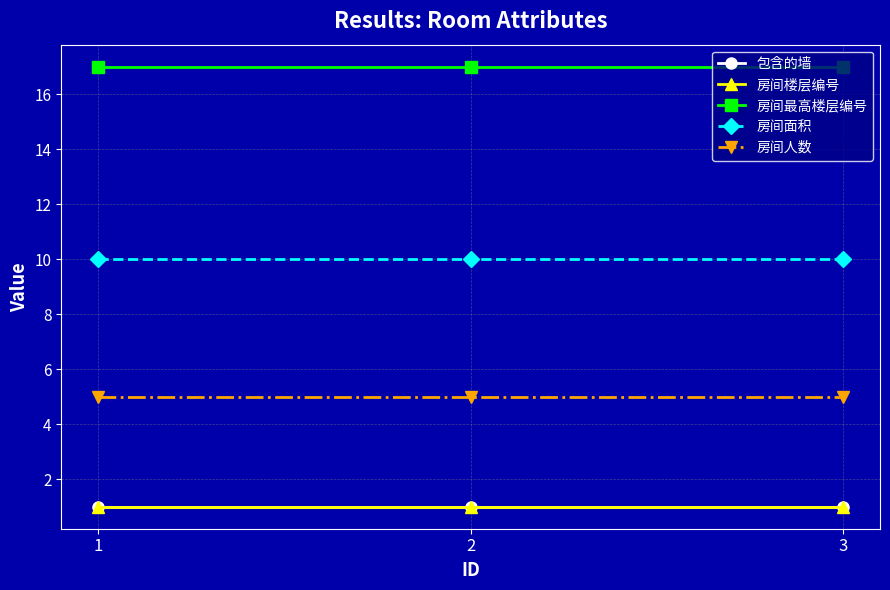

Which series has the largest total across all categories?

房间最高楼层编号